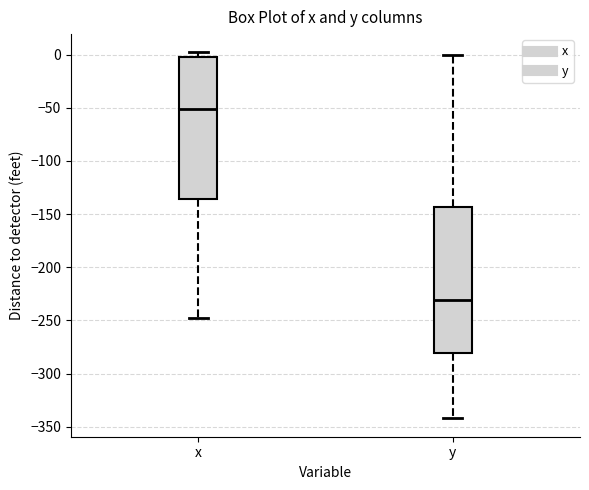

Which box has the lowest median line?

y